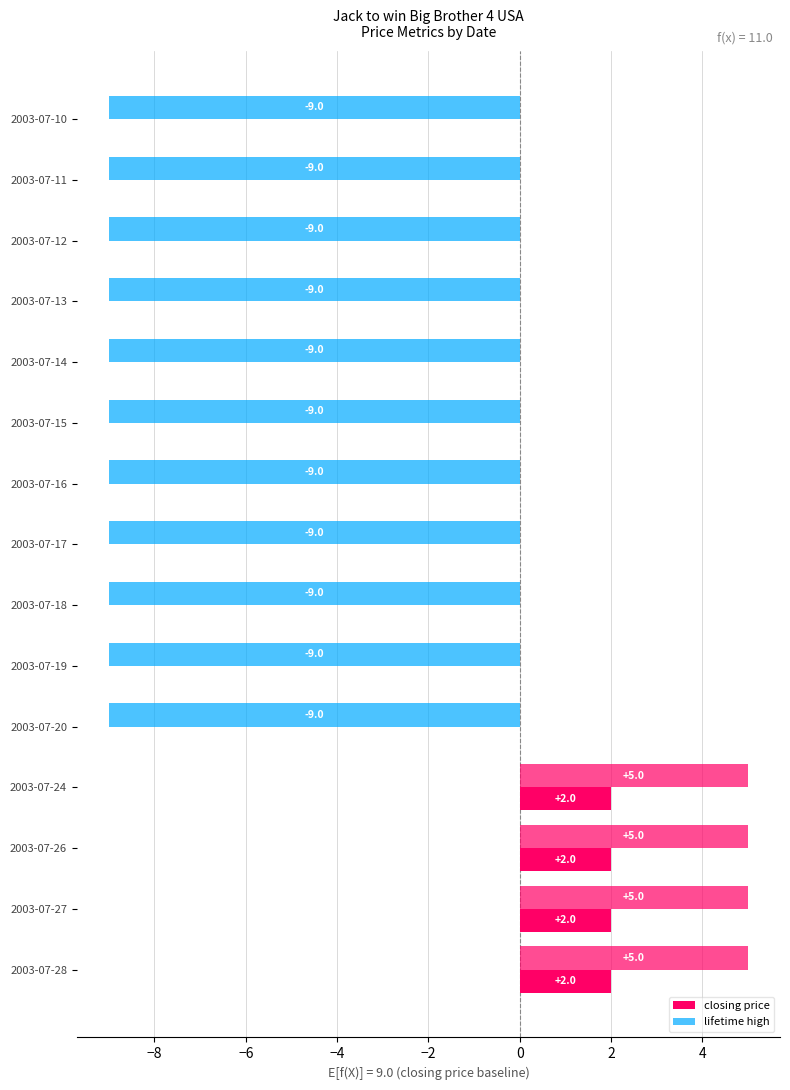

What position from the left is 9?

10